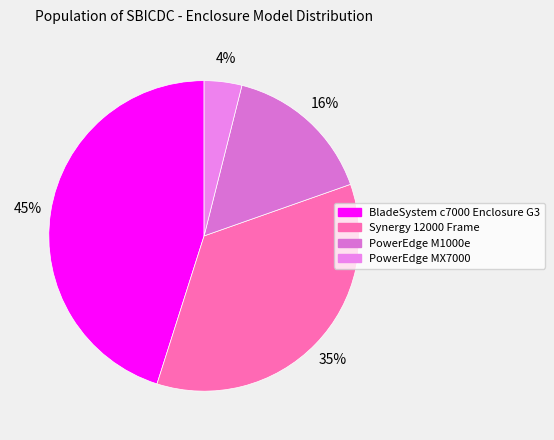

The PowerEdge MX7000 slice represents 4% of the pie. True or false?

True